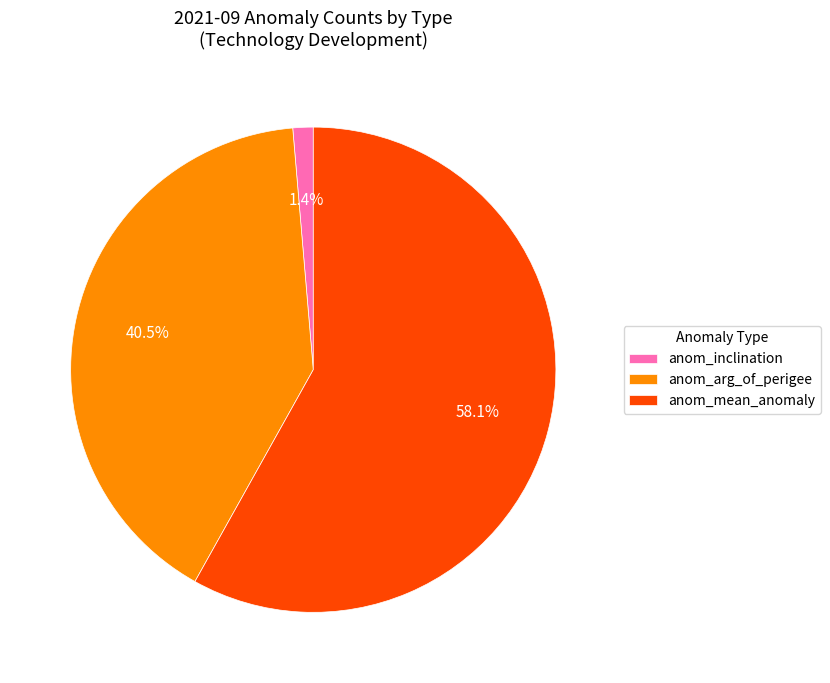

What percentage is NOT represented by anom_mean_anomaly?

41.9%